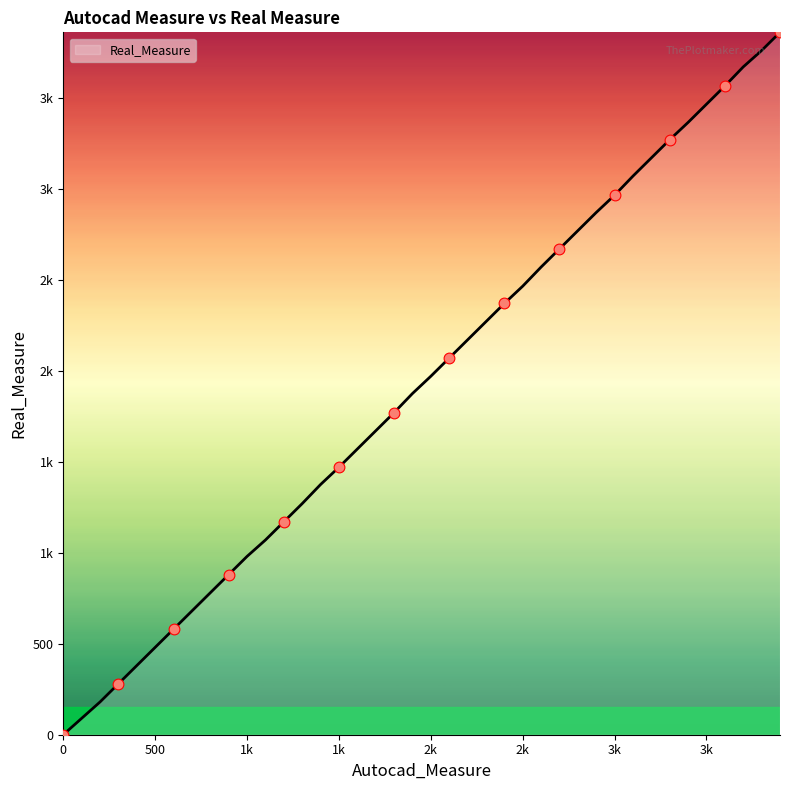

Does the chart have visible grid lines?

No